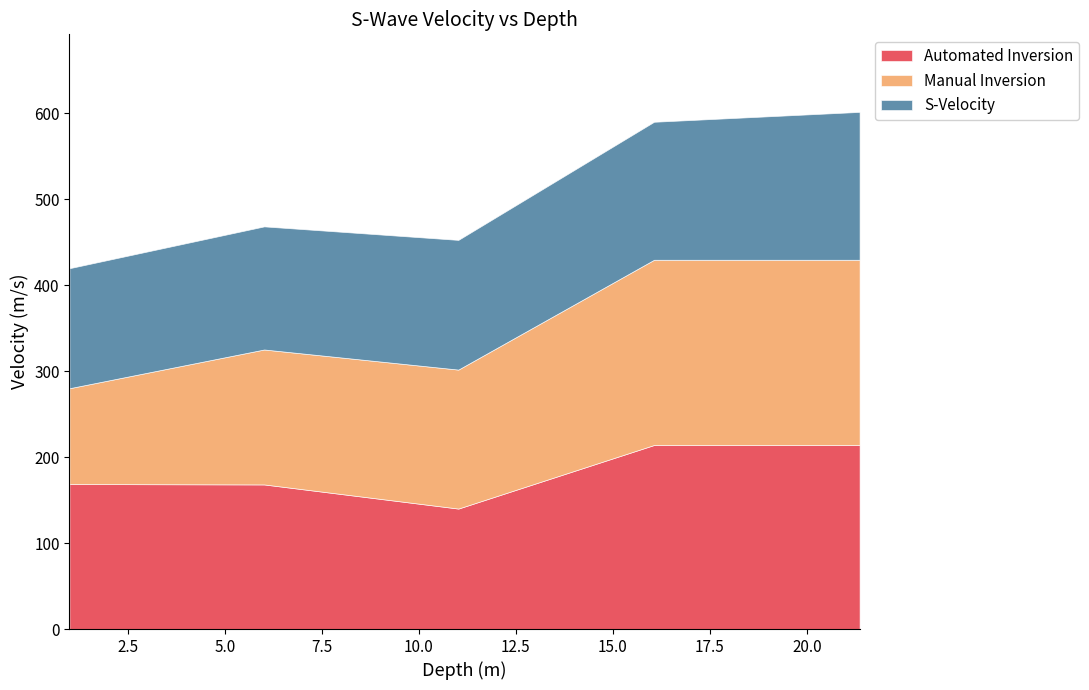

Does the chart have visible grid lines?

No